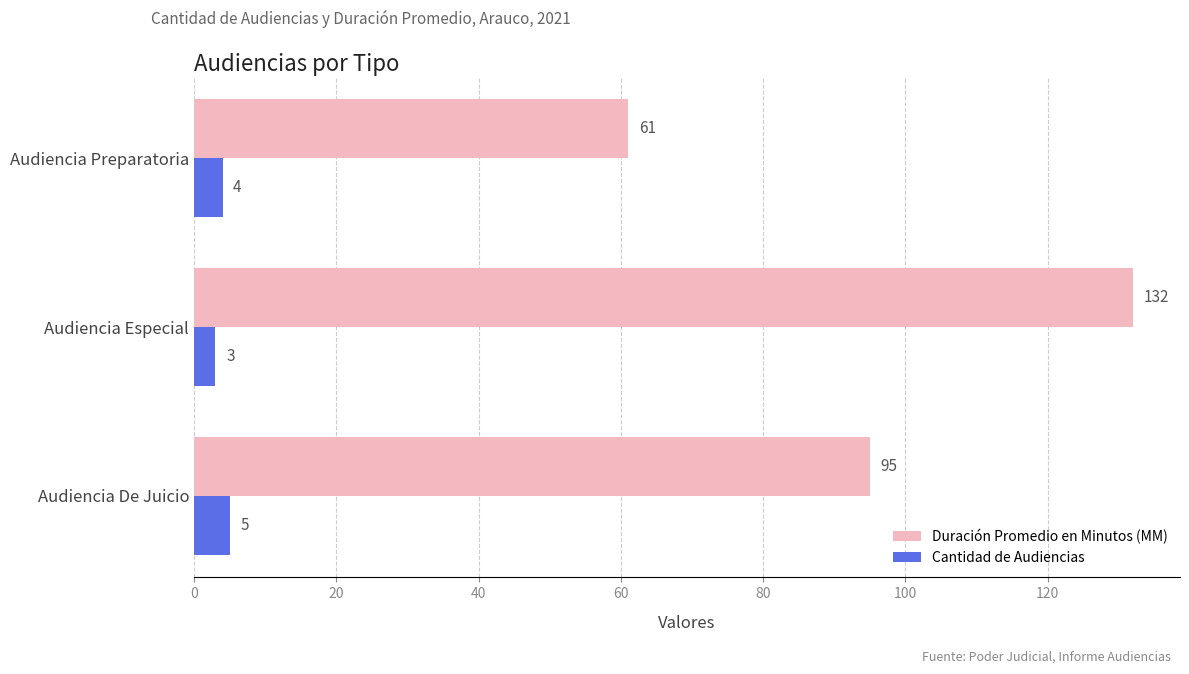

List the series in order of their peak value, highest first.

Duración Promedio en Minutos (MM), Cantidad de Audiencias